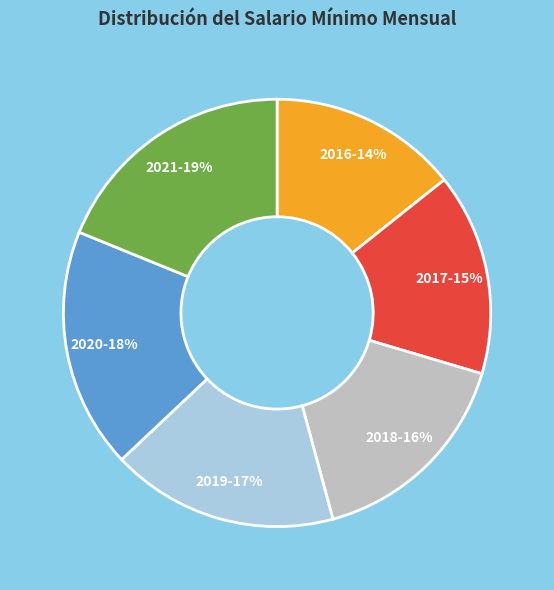

True or false: 2019 accounts for 17% of the total.

True